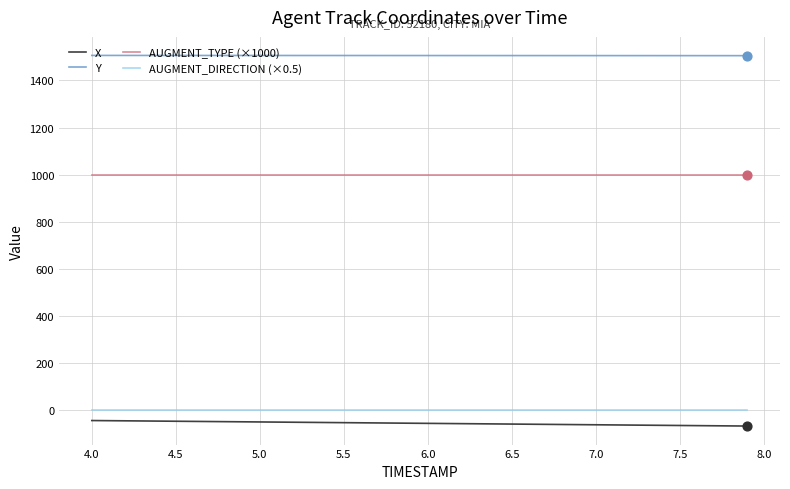

What is the smallest value displayed?

-66.5